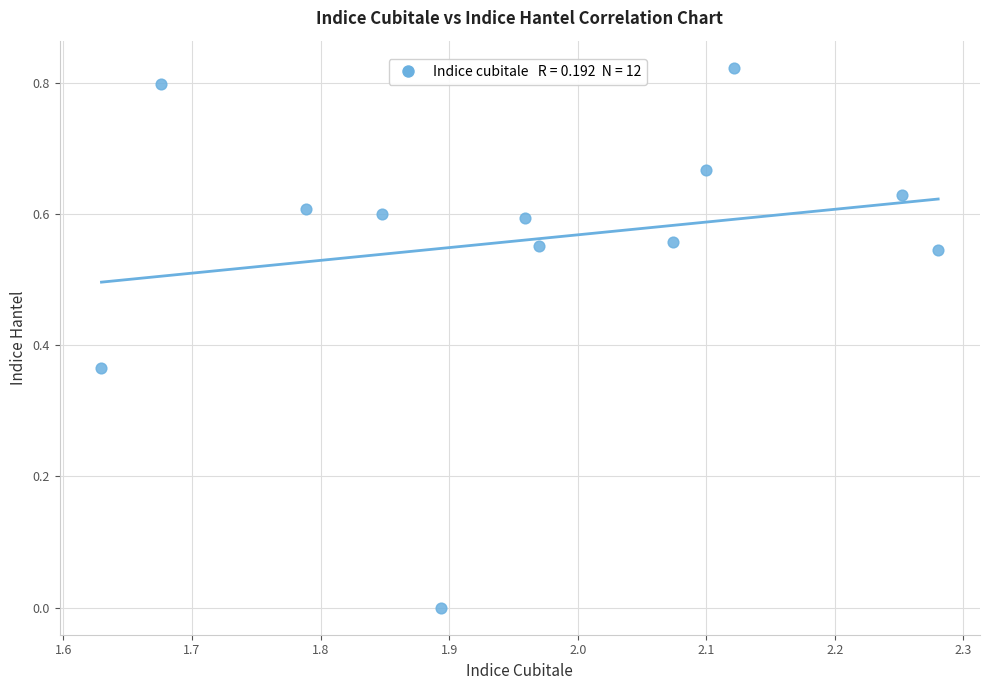

What is the average X value?

2.0